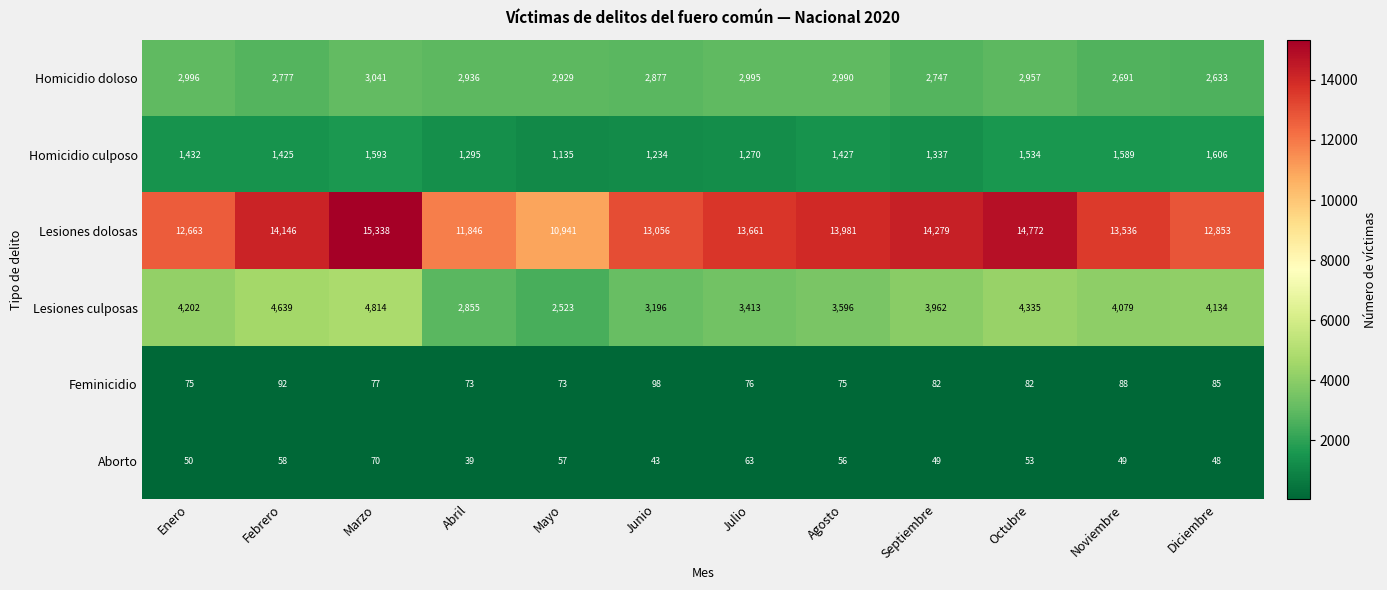

What is the approximate value of Lesiones dolosas at Agosto, to the nearest 50?

14000